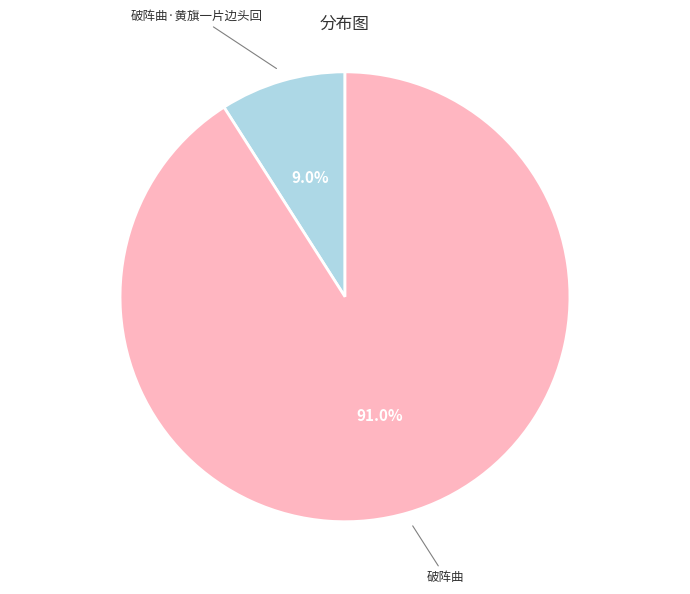

What is the smallest slice in the pie chart?

破阵曲·黄旗一片边头回